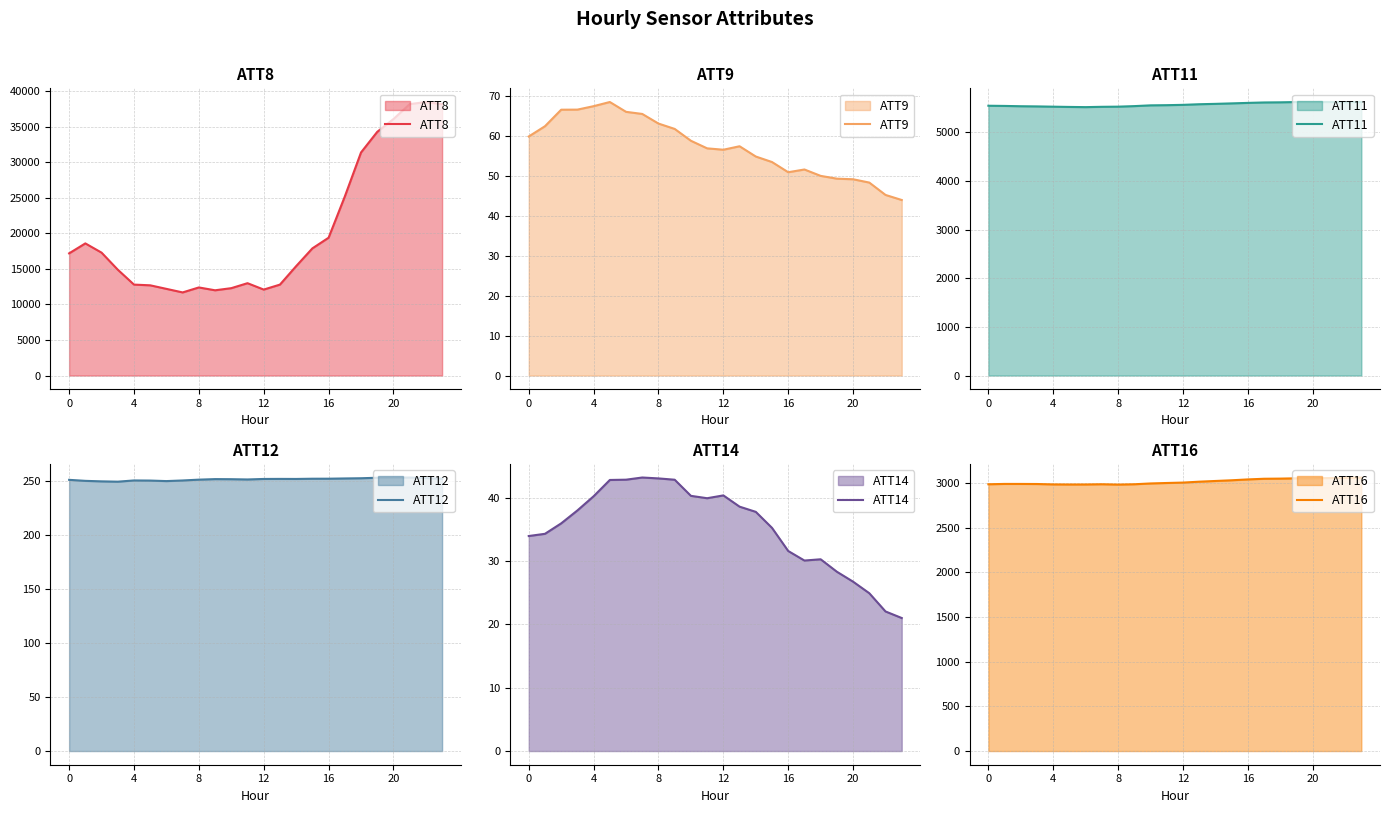

What is the spread (max minus min) of values at 13?

12761.4